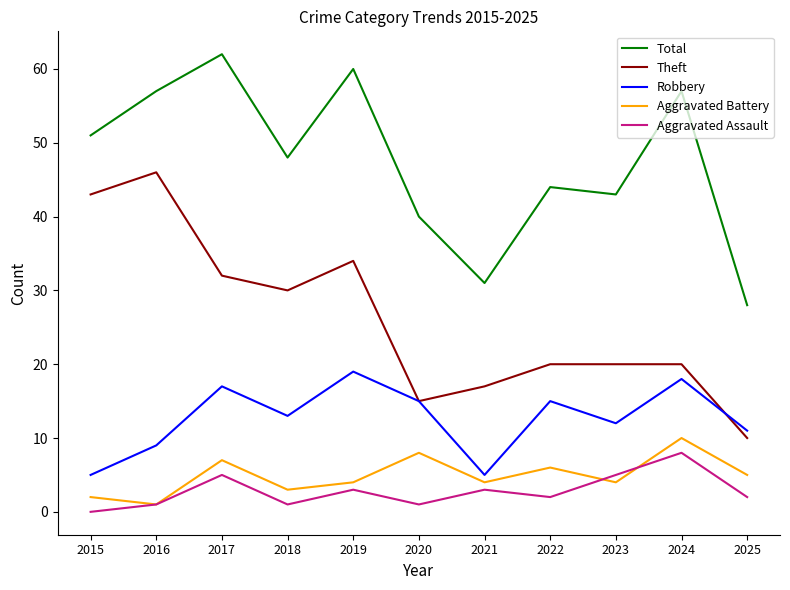

Read the Total value at 2022.

44